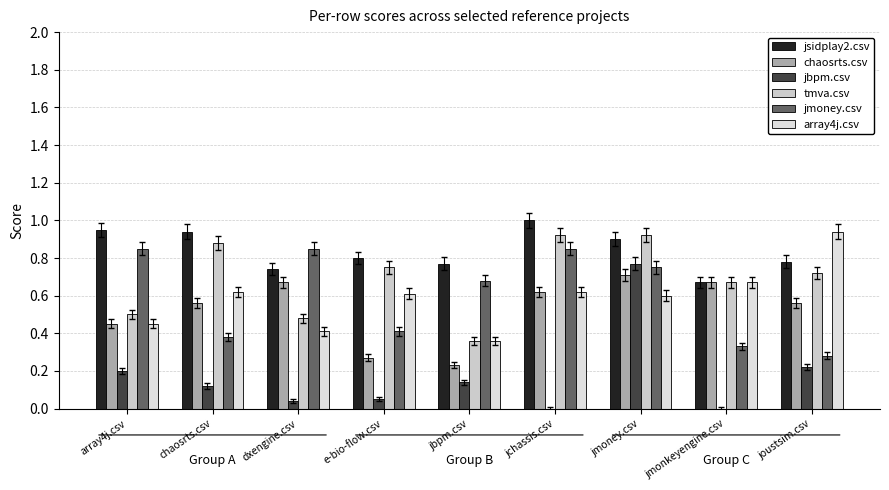

How many groups of bars are there?

9